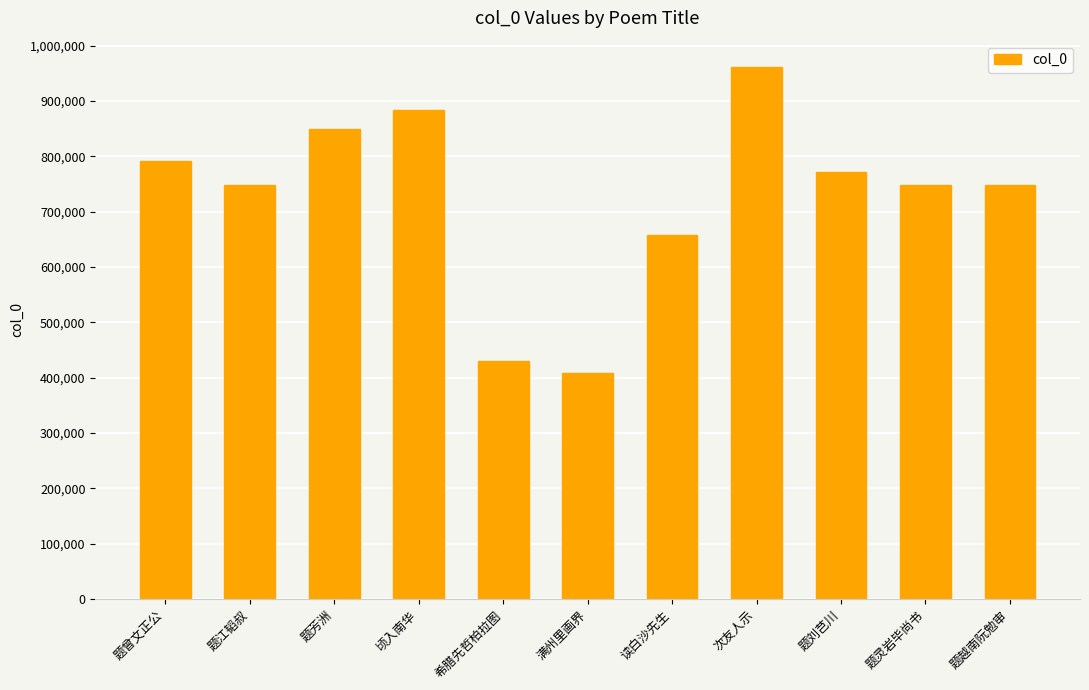

Are the bars grouped side by side (vs. stacked)?

No